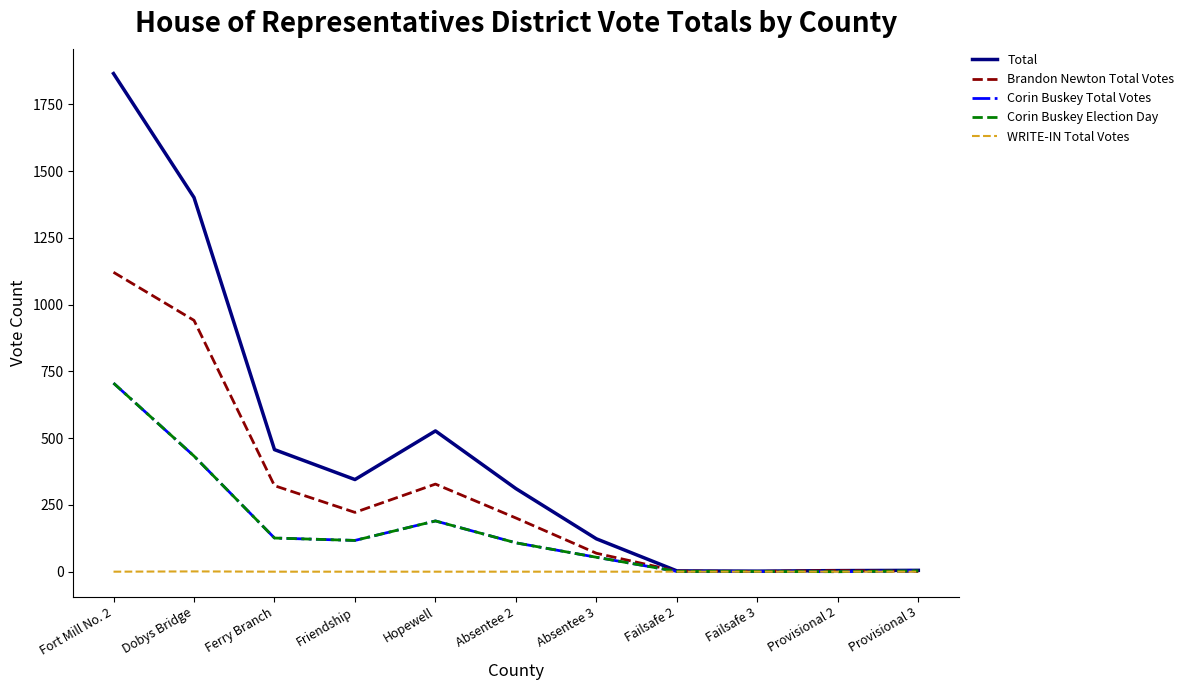

Does the chart have visible grid lines?

No